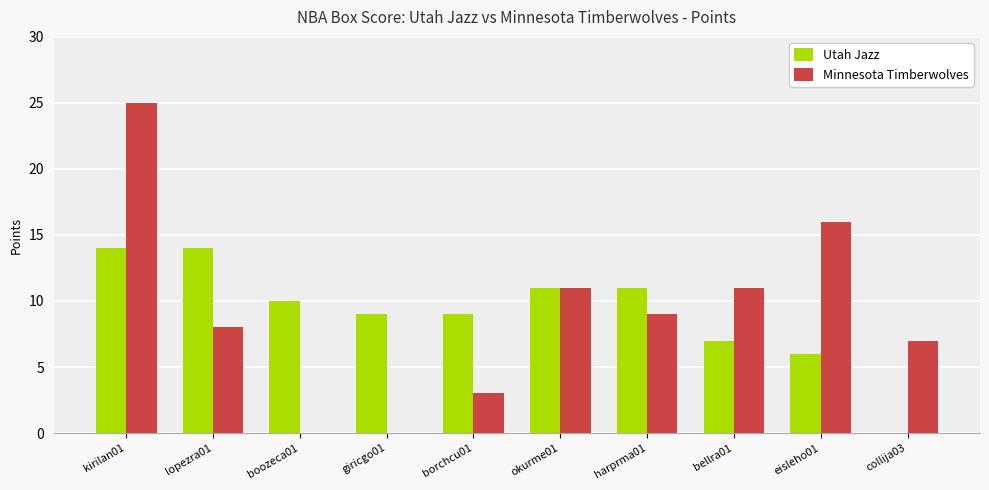

Between lopezra01 and giricgo01, which series saw the biggest shift?

Minnesota Timberwolves